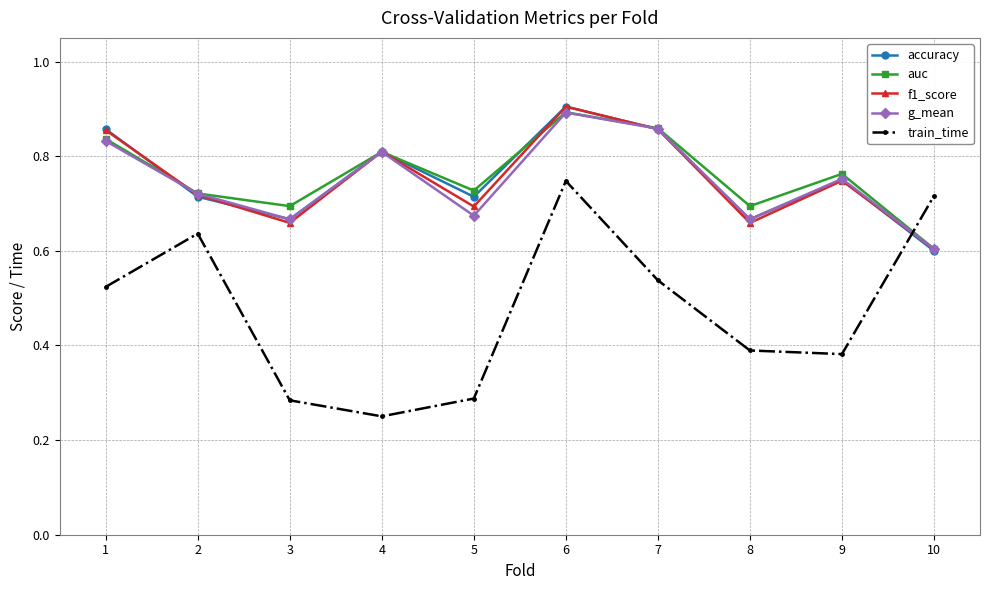

Which category has the highest value in the f1_score series?

6